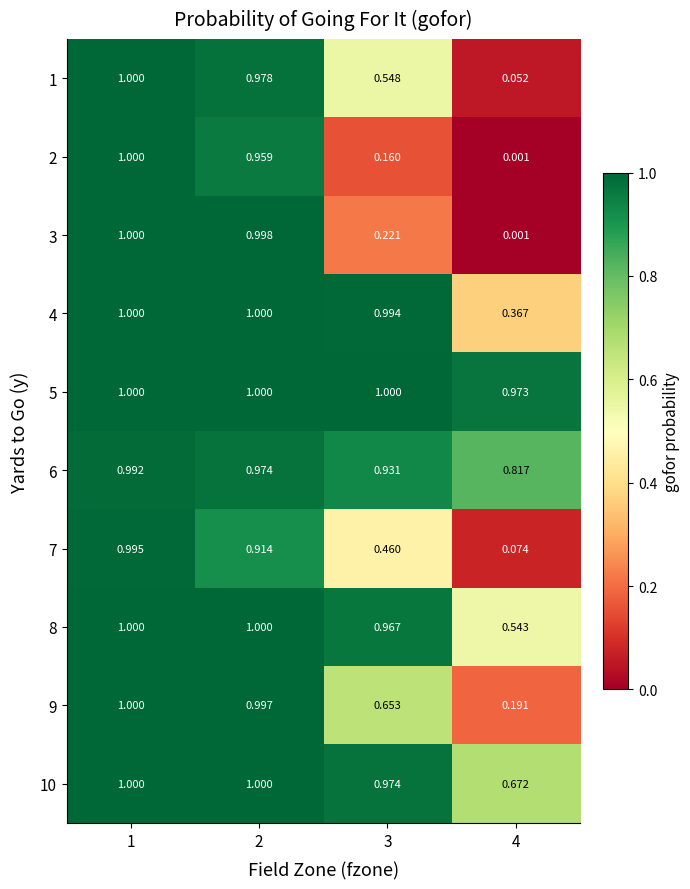

Is the value of 6 at 4 greater than the value of 7 at 3?

Yes